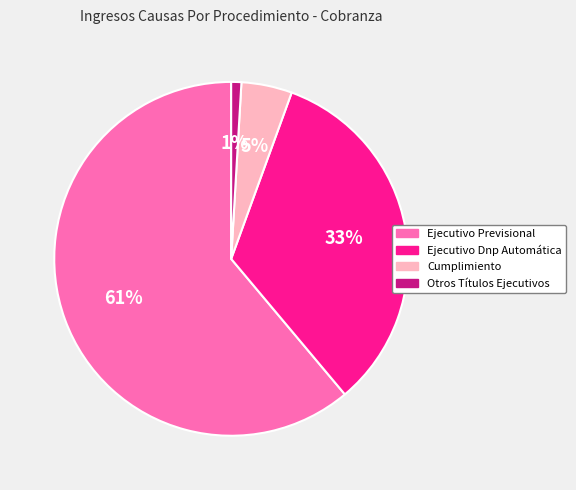

Count the number of slices in the pie.

4